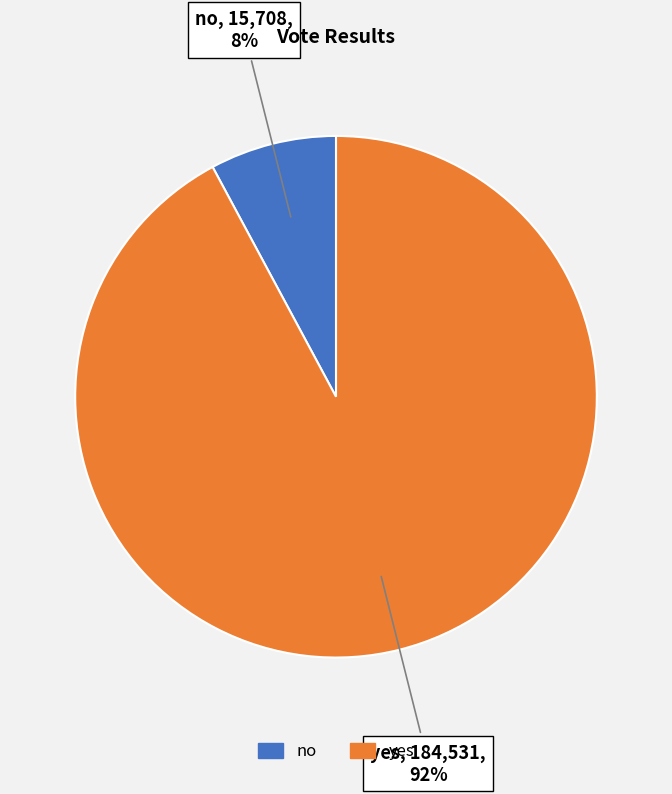

Which has a higher value, no or yes?

yes